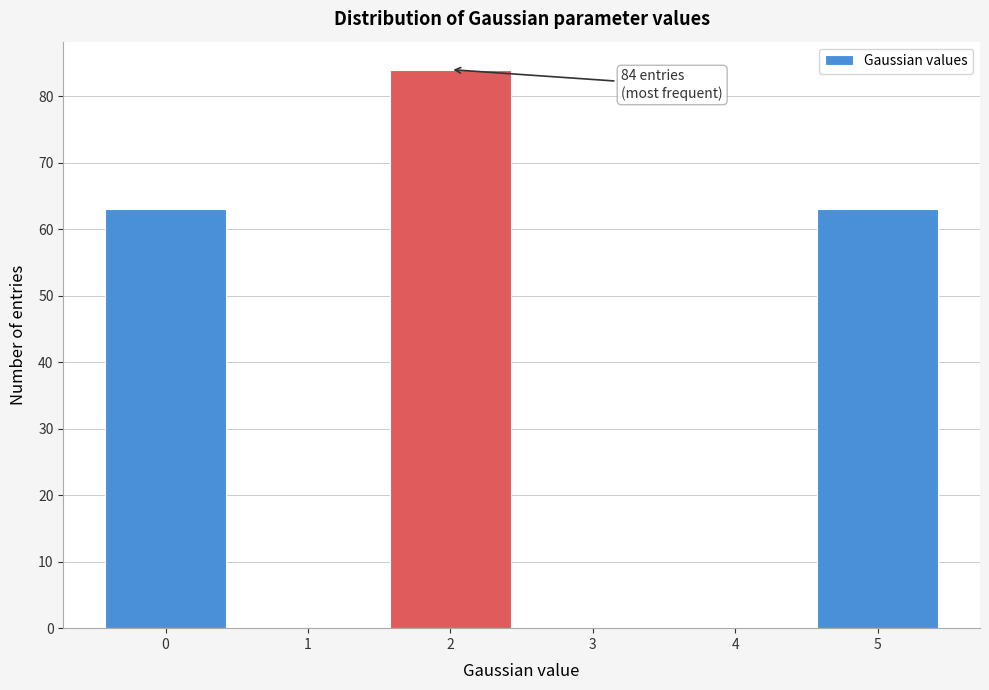

Over which range of the x-axis is the bar tallest?

1.5 to 2.5